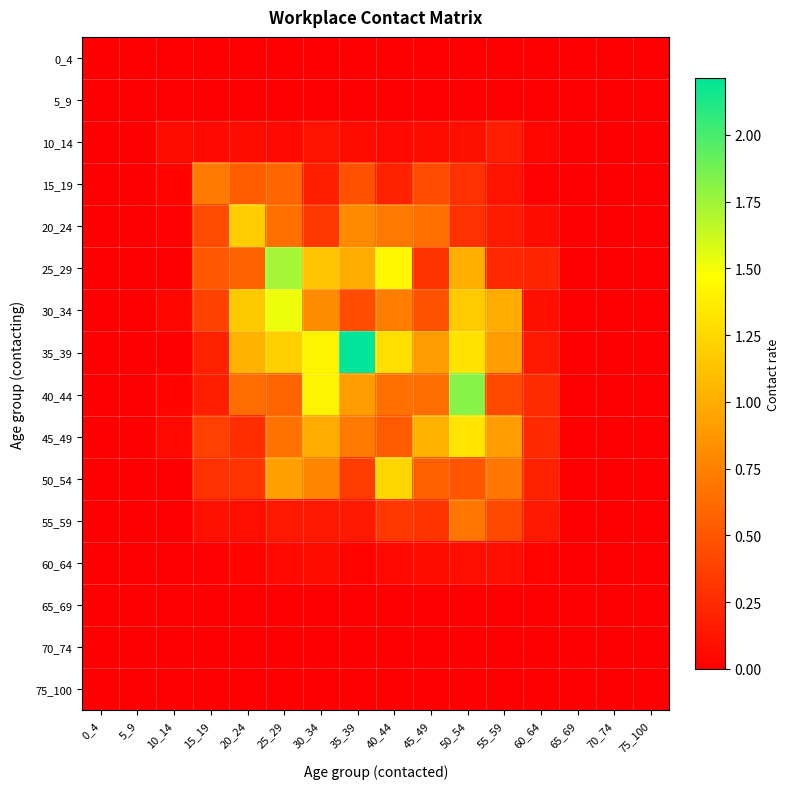

Rank the series at 60_64 from lowest to highest value.

0_4, 5_9, 65_69, 70_74, 75_100, 15_19, 60_64, 10_14, 20_24, 30_34, 35_39, 55_59, 50_54, 25_29, 45_49, 40_44